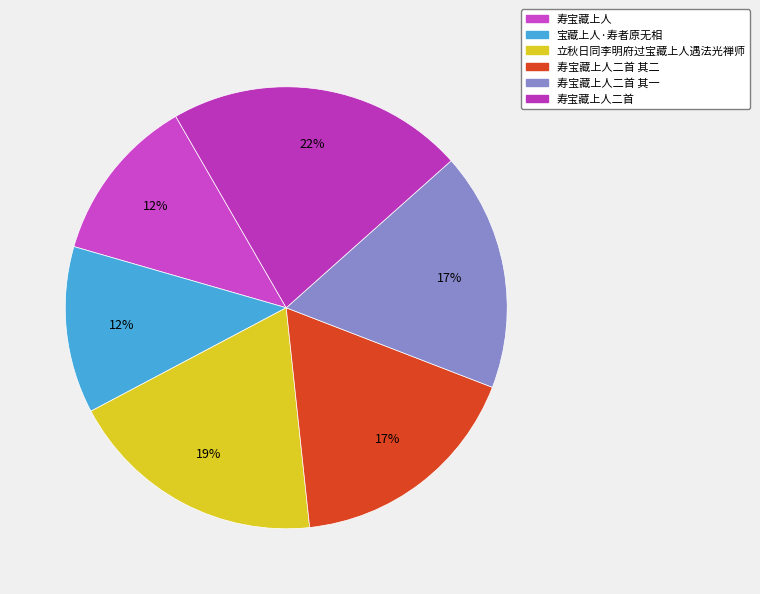

How many segments does this pie chart have?

6